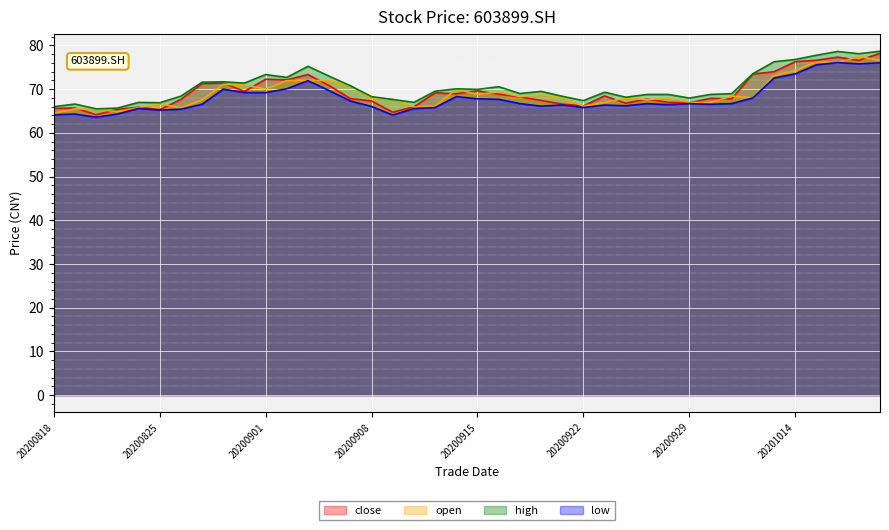

Is the value of high at 20200909 greater than the value of close at 20200901?

No